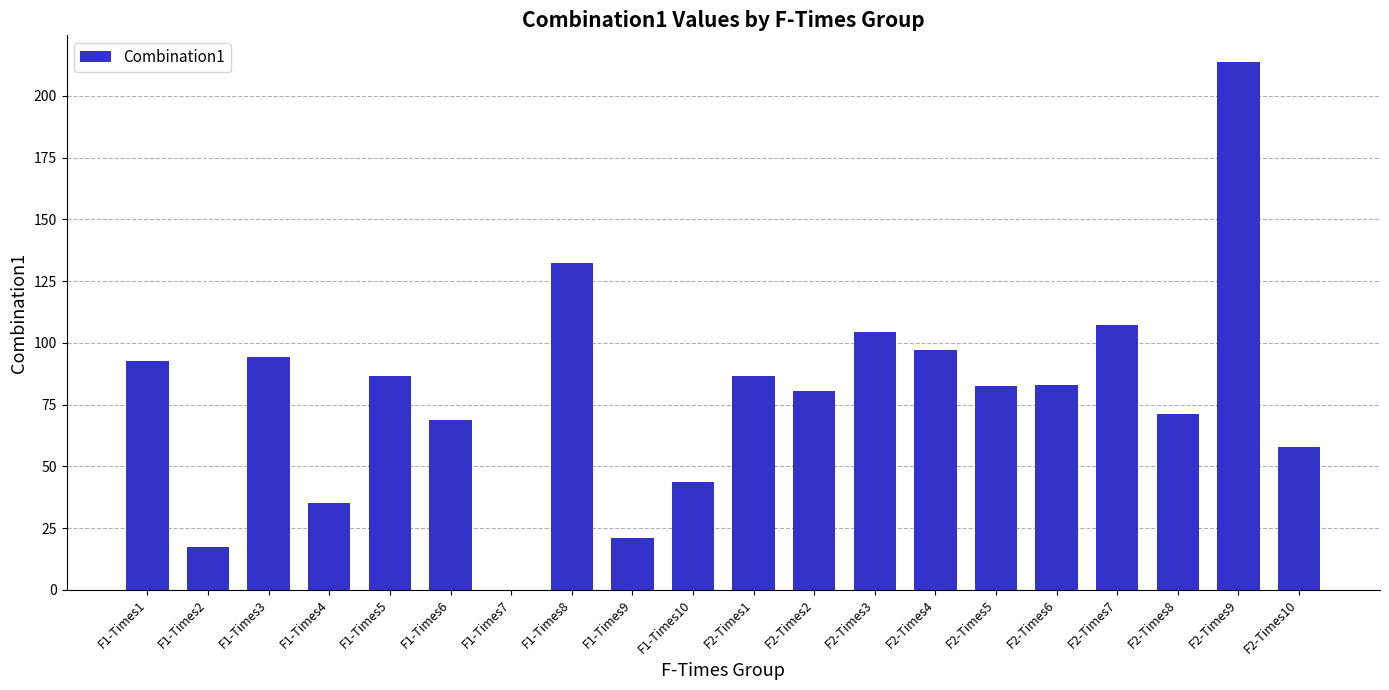

Between F2-Times3 and F1-Times3, which is larger?

F2-Times3